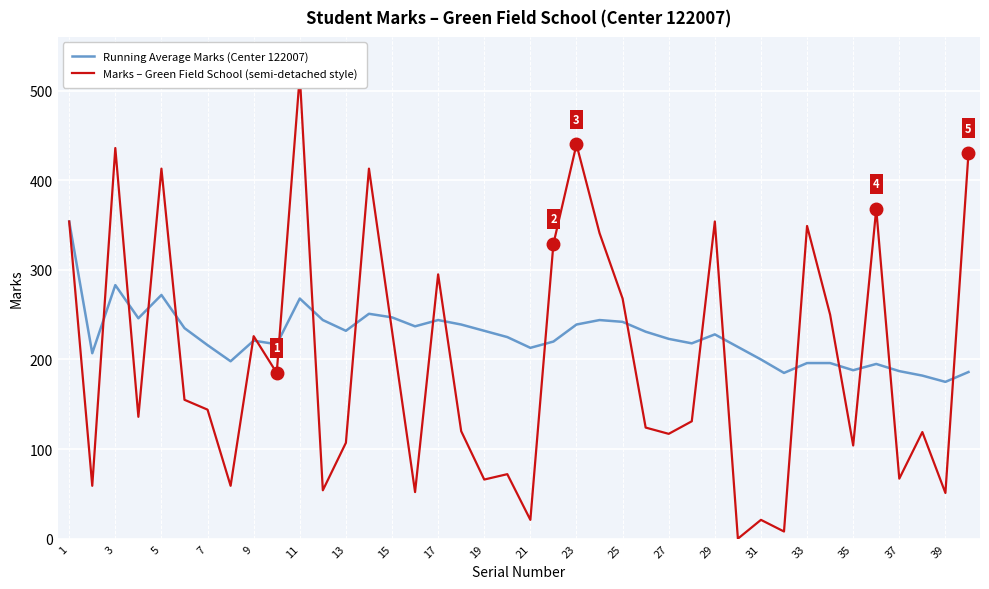

How many values in the Marks – Green Field School (semi-detached style) series are below 144?

20